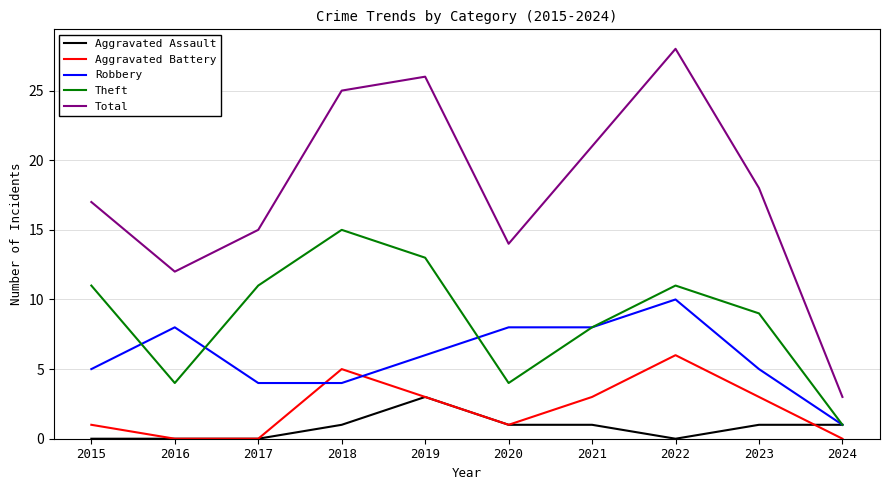

What is the sum of all Total values?

179